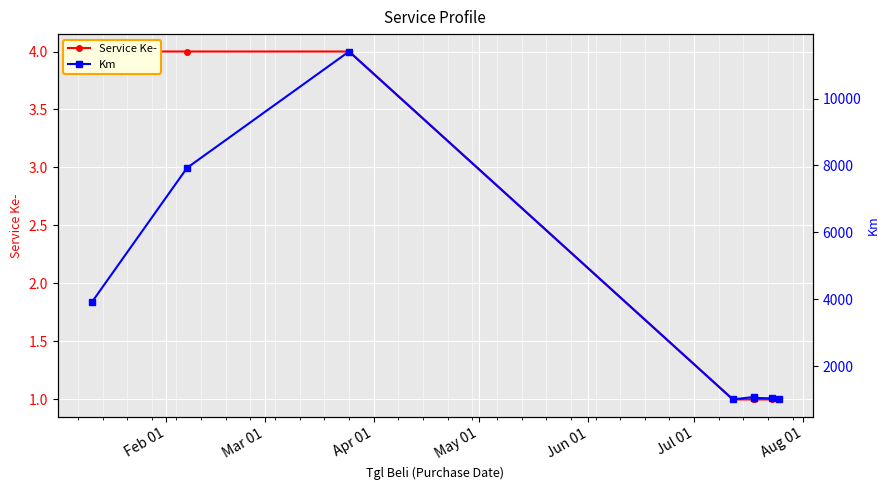

Is it true that Km equals 1045 at Jul 01?

True